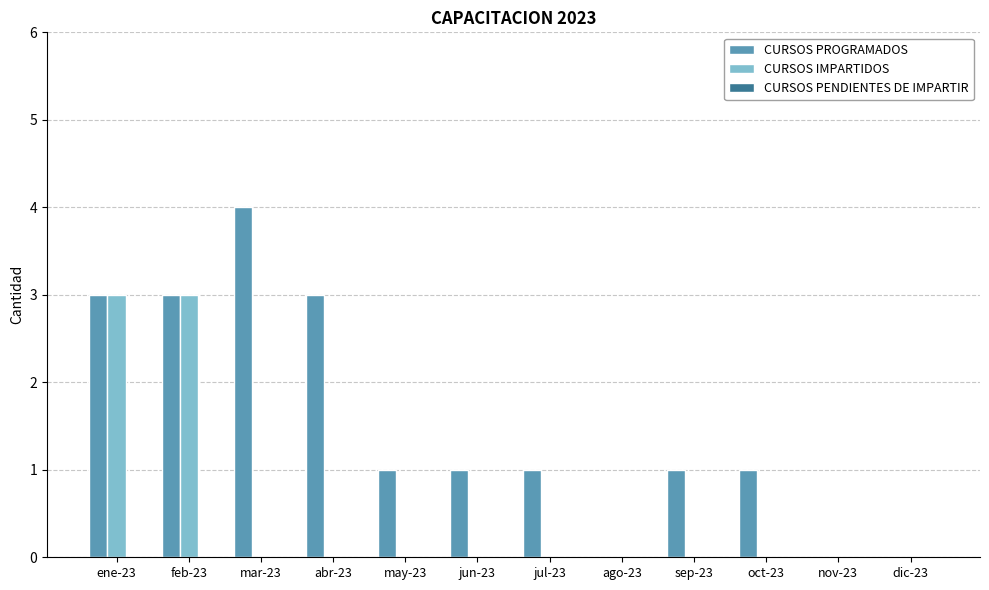

What is the greatest value displayed?

4